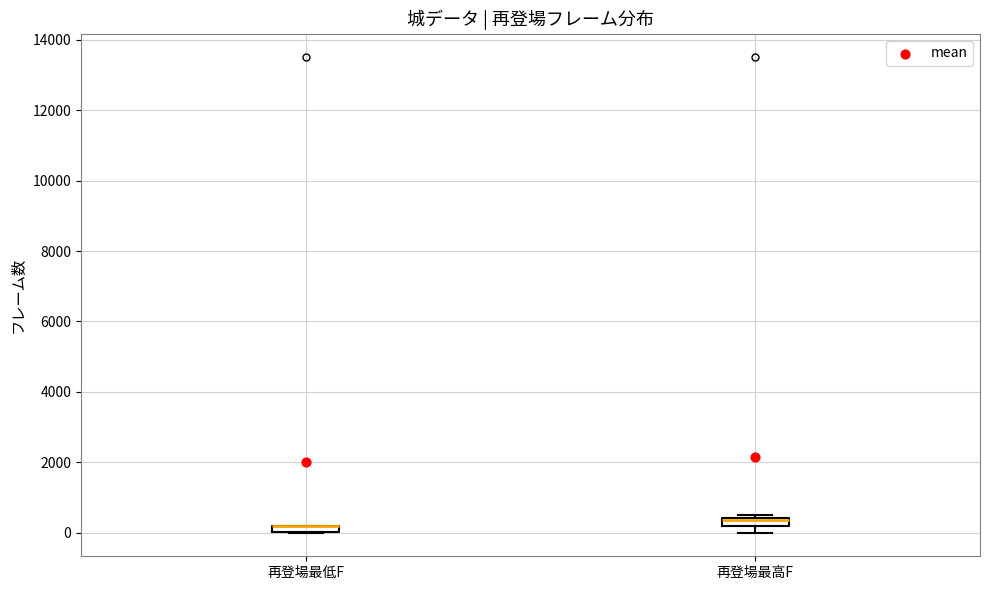

Where is the upper edge of the box for 再登場最低F on the y-axis? The values are not printed on the chart, so give them approximately, as read against the axis.

200